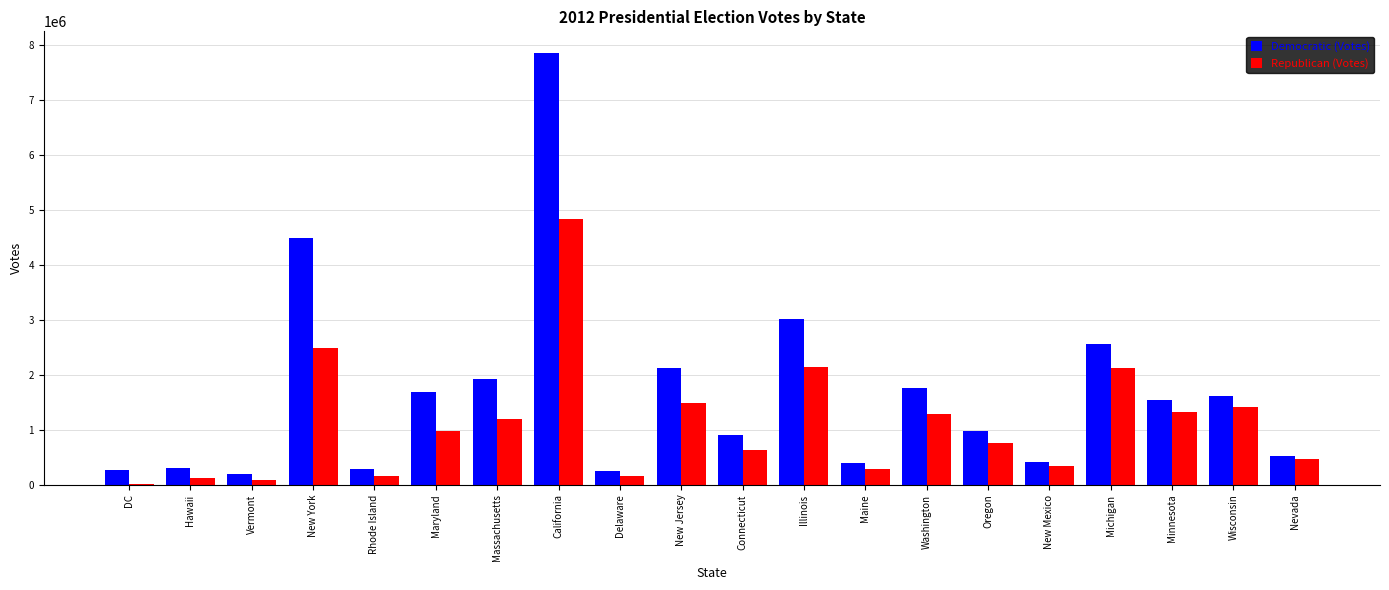

At which category is the sum across all series the highest?

California